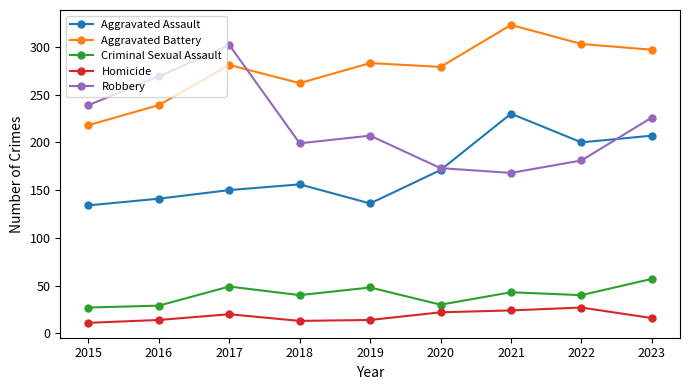

What is the value of the Aggravated Assault point at the 1st from the left?

134